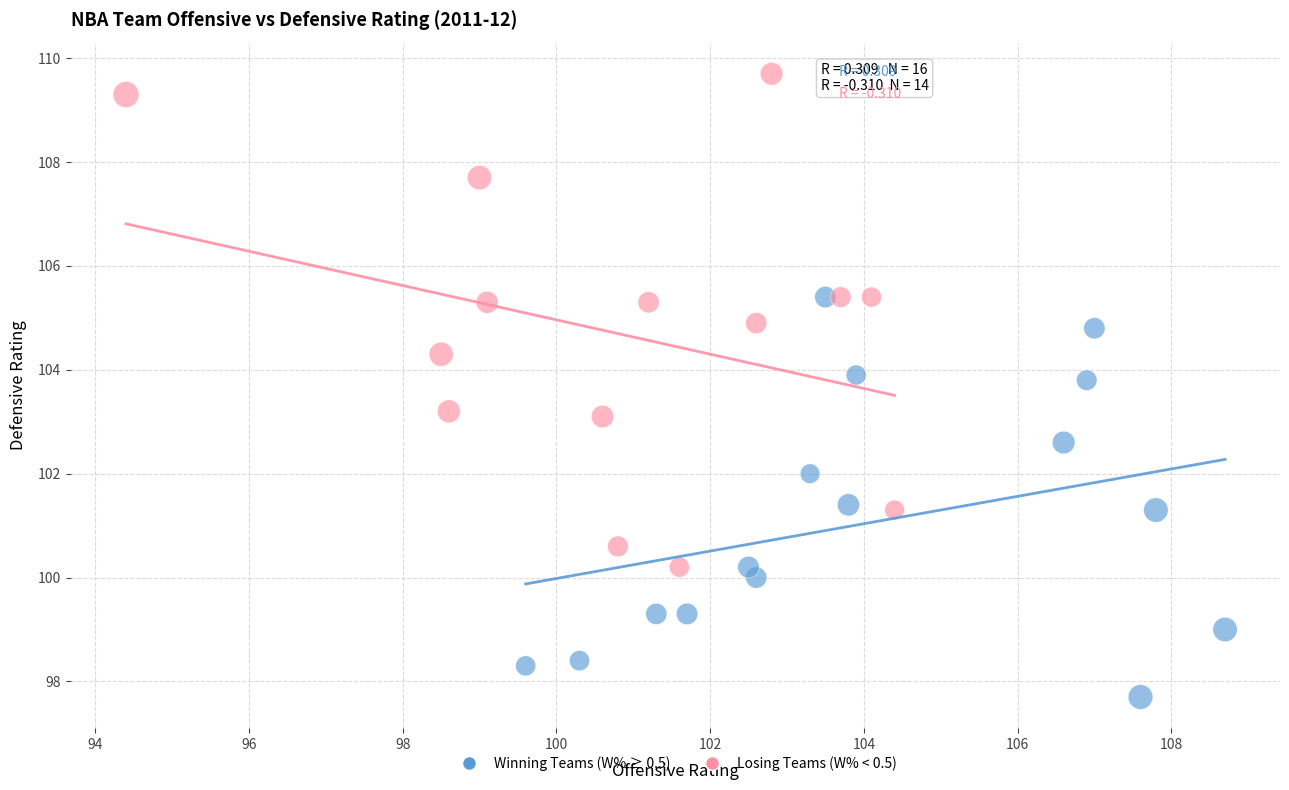

Which series has the largest Y range (max minus min)?

Losing Teams (W% < 0.5)